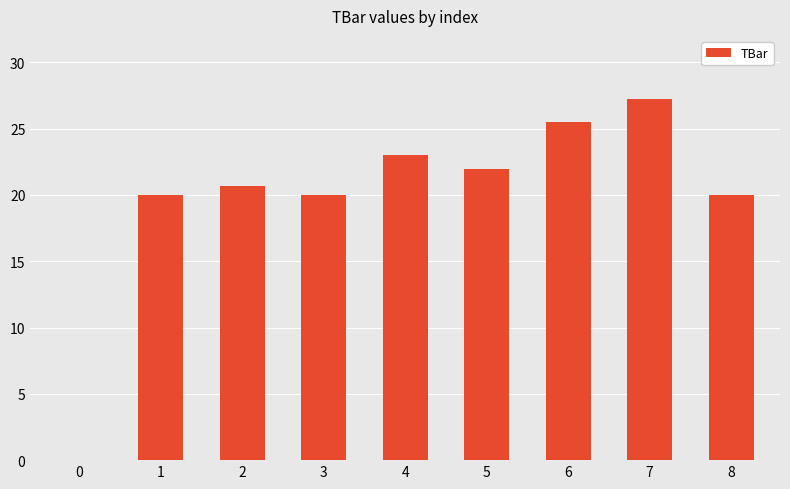

Between 4 and 5, which is larger?

4